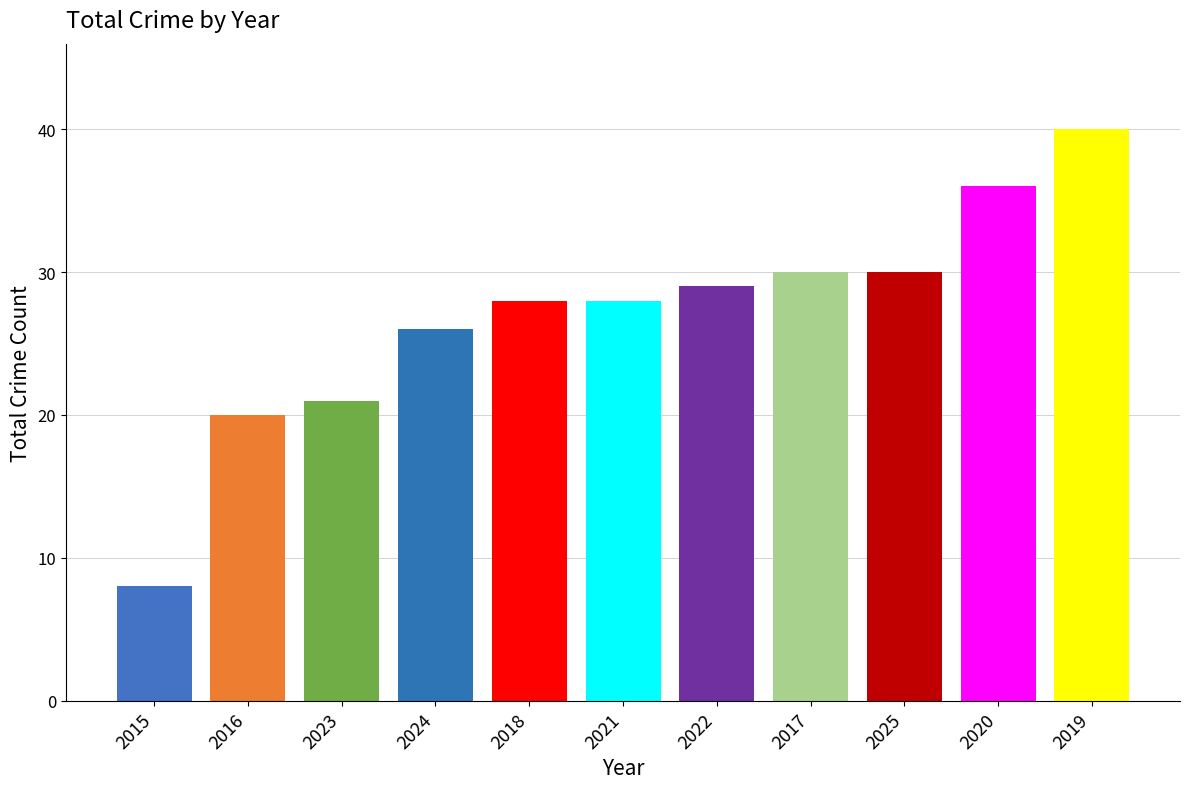

What is the difference between the second highest and minimum values?

28